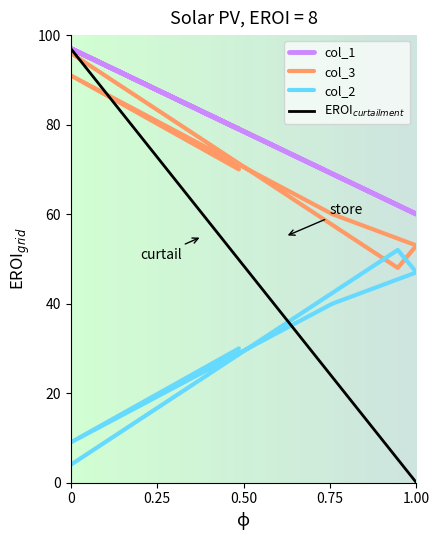

True or false: col_1 and col_2 intersect in this chart.

False